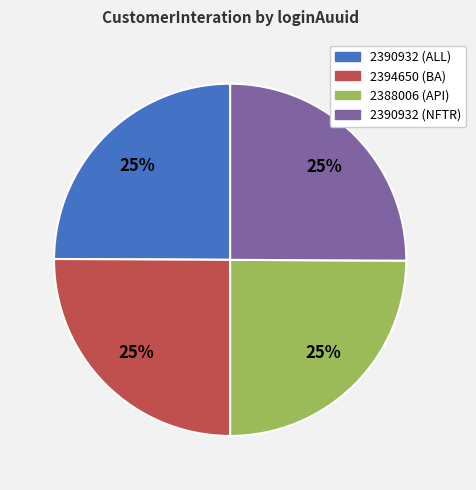

Does 2394650 (BA) represent more than half of the total?

No